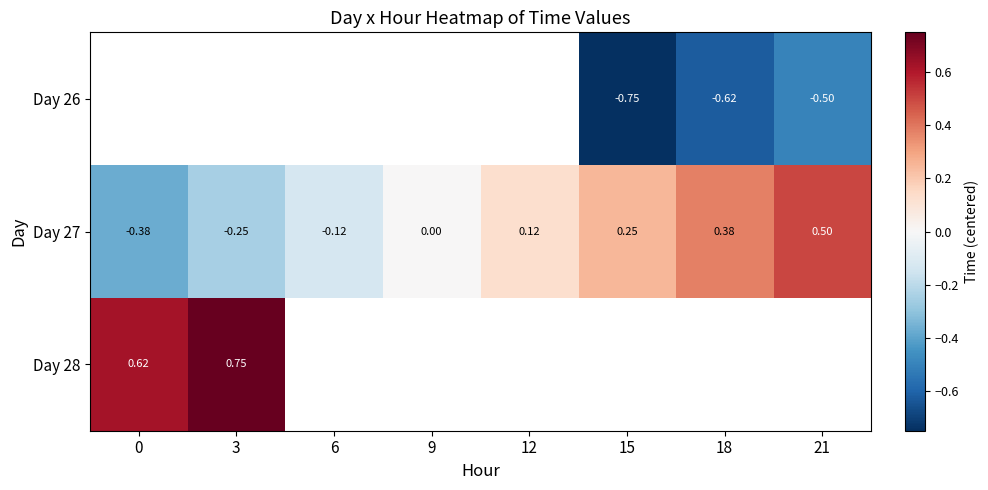

What is the spread (max minus min) of values at 18?

1.0